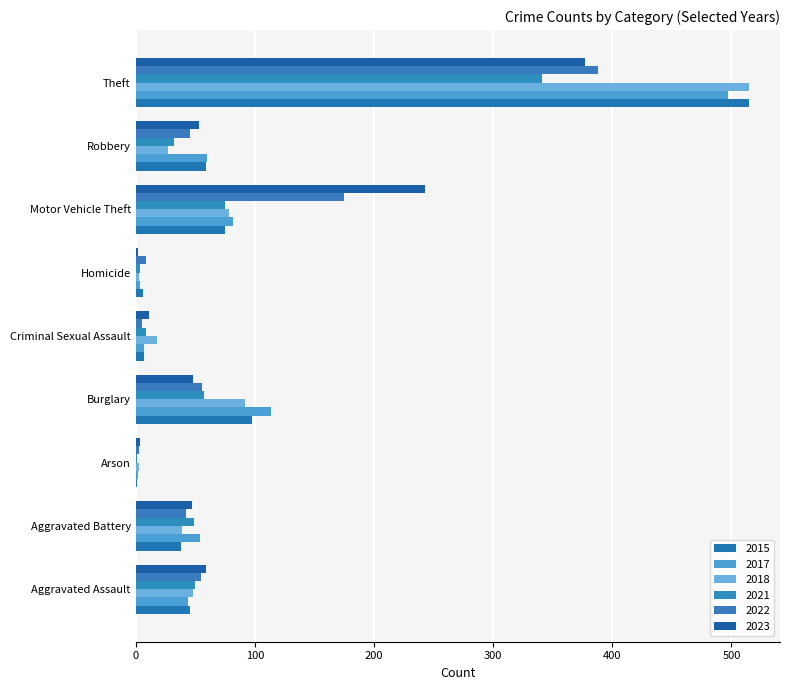

Reading left to right, list all the values displayed in this chart.

2015: Aggravated Assault=46	Aggravated Battery=38	Arson=1	Burglary=98	Criminal Sexual Assault=7	Homicide=6	Motor Vehicle Theft=75	Robbery=59	Theft=515
2017: Aggravated Assault=44	Aggravated Battery=54	Arson=2	Burglary=114	Criminal Sexual Assault=7	Homicide=4	Motor Vehicle Theft=82	Robbery=60	Theft=497
2018: Aggravated Assault=48	Aggravated Battery=39	Arson=3	Burglary=92	Criminal Sexual Assault=18	Homicide=3	Motor Vehicle Theft=78	Robbery=27	Theft=515
2021: Aggravated Assault=50	Aggravated Battery=49	Arson=1	Burglary=57	Criminal Sexual Assault=9	Homicide=4	Motor Vehicle Theft=75	Robbery=32	Theft=341
2022: Aggravated Assault=55	Aggravated Battery=42	Arson=3	Burglary=56	Criminal Sexual Assault=5	Homicide=9	Motor Vehicle Theft=175	Robbery=46	Theft=388
2023: Aggravated Assault=59	Aggravated Battery=47	Arson=4	Burglary=48	Criminal Sexual Assault=11	Homicide=2	Motor Vehicle Theft=243	Robbery=53	Theft=377